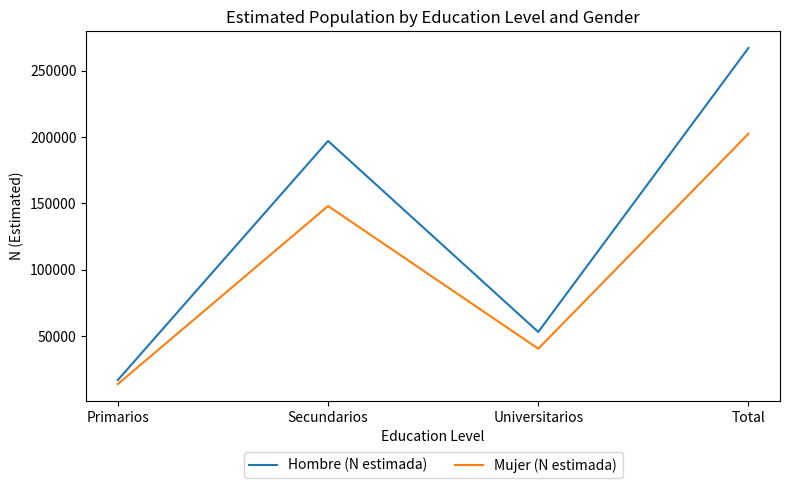

Which series has the largest total across all categories?

Hombre (N estimada)